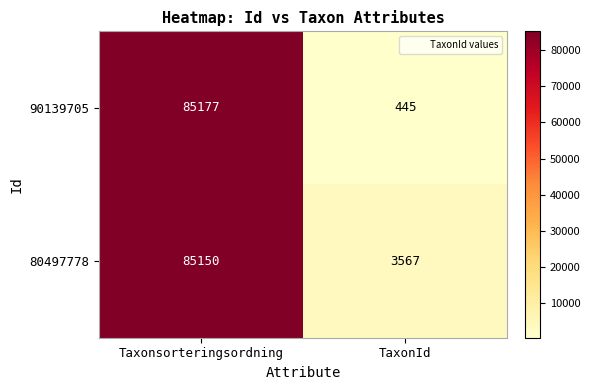

Between Taxonsorteringsordning and TaxonId, which series saw the biggest shift?

90139705